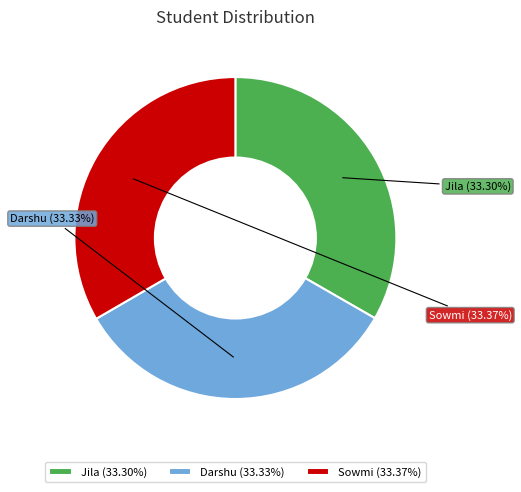

What percentage is the Jila slice, to the nearest percent?

33%